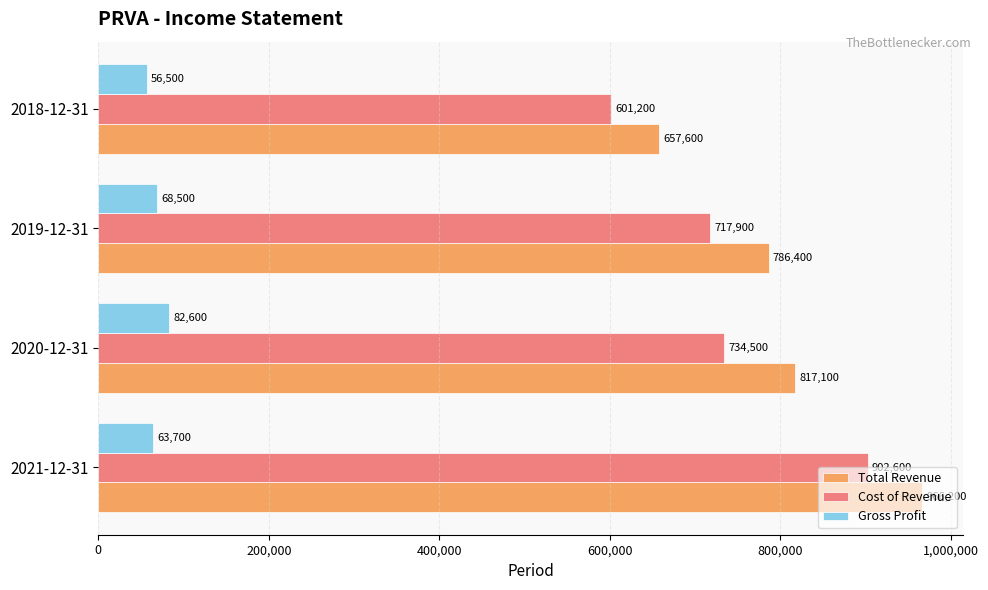

What is the minimum value for Total Revenue?

657600